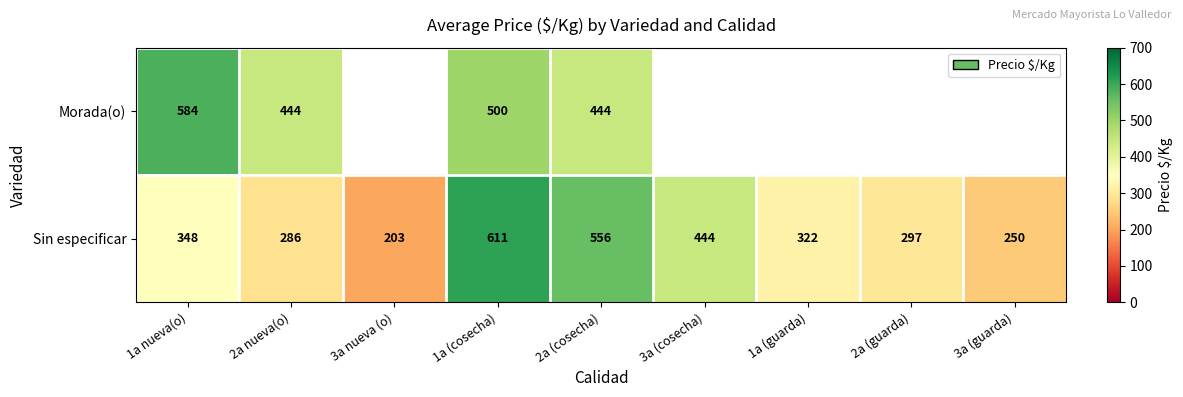

Is it true that Morada(o) equals 500 at 1a (cosecha)?

True